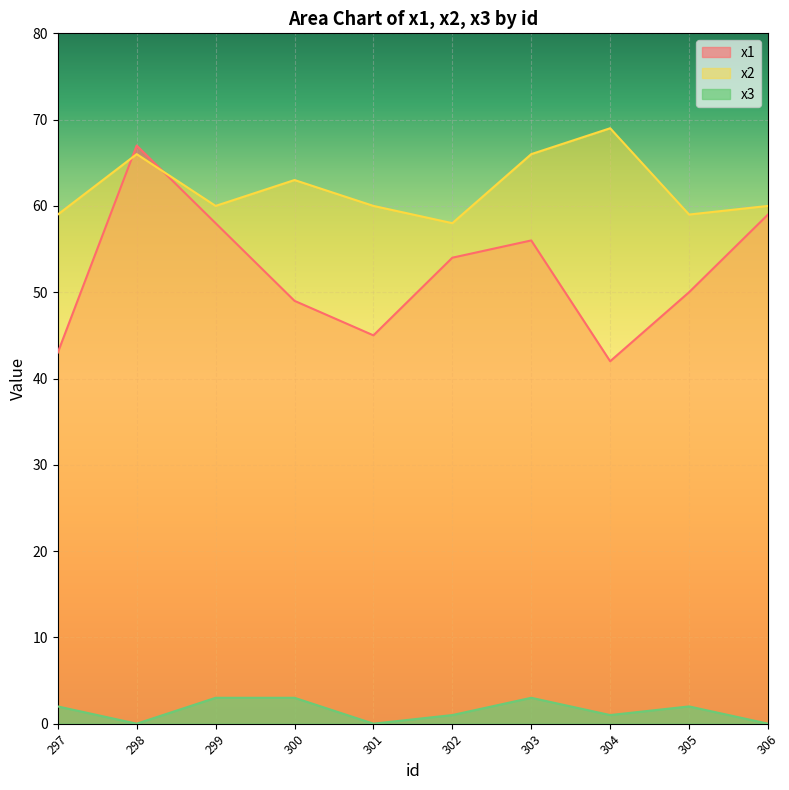

List the series in order of their overall mean, lowest first.

x3, x1, x2